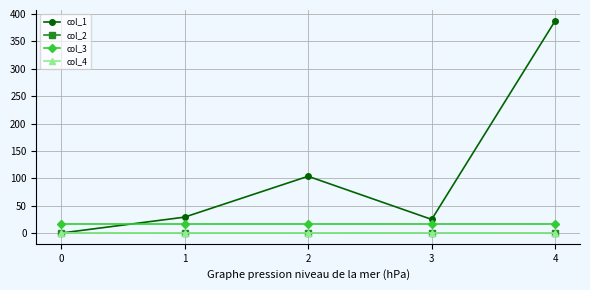

True or false: col_1 has more than 2 interior local peaks.

False